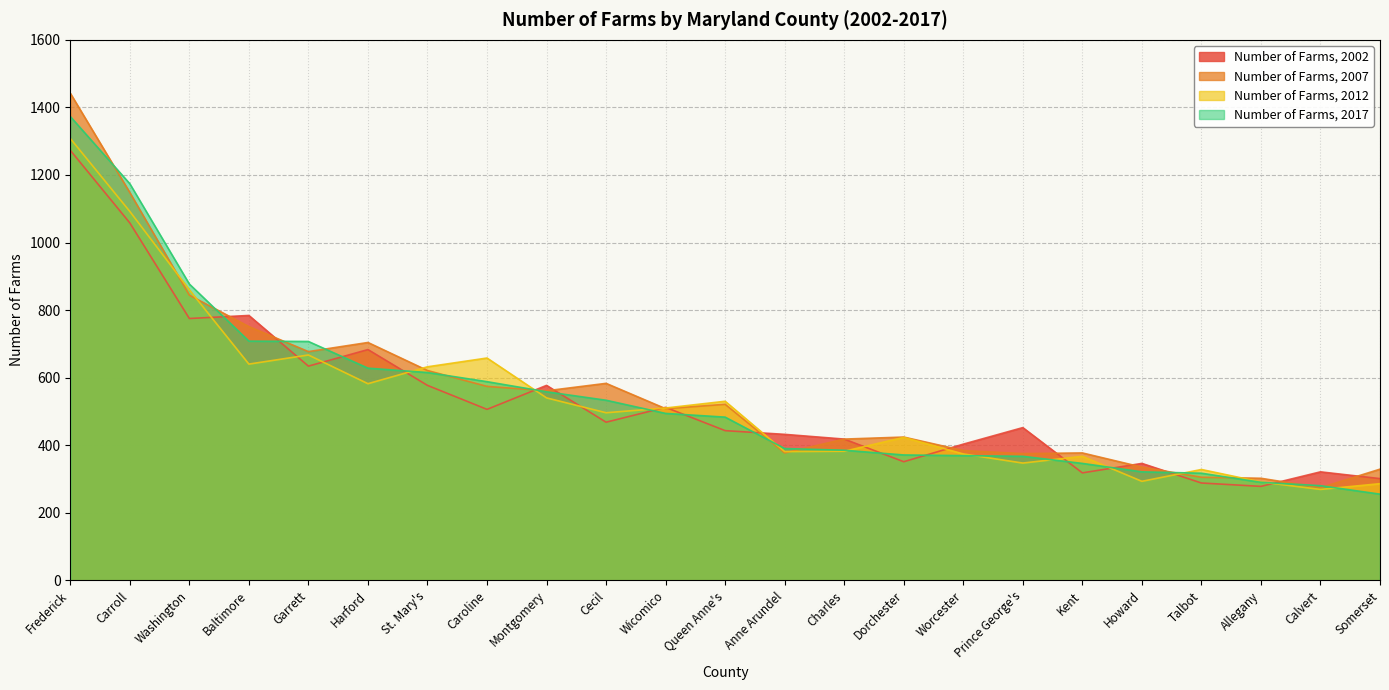

Reading right to left, extract all data points from this chart.

Number of Farms, 2002: Worcester=403	Wicomico=512	Washington=775	Talbot=288	Somerset=301	St. Mary's=577	Queen Anne's=443	Prince George's=452	Montgomery=577	Kent=318	Howard=346	Harford=683	Garrett=634	Frederick=1273	Dorchester=351	Charles=418	Cecil=468	Carroll=1058	Caroline=506	Calvert=321	Baltimore=784	Anne Arundel=432	Allegany=278
Number of Farms, 2007: Worcester=384	Wicomico=508	Washington=844	Talbot=305	Somerset=329	St. Mary's=621	Queen Anne's=521	Prince George's=375	Montgomery=561	Kent=377	Howard=335	Harford=704	Garrett=677	Frederick=1442	Dorchester=424	Charles=418	Cecil=583	Carroll=1148	Caroline=574	Calvert=274	Baltimore=751	Anne Arundel=377	Allegany=302
Number of Farms, 2012: Worcester=374	Wicomico=510	Washington=860	Talbot=328	Somerset=286	St. Mary's=632	Queen Anne's=530	Prince George's=347	Montgomery=540	Kent=367	Howard=293	Harford=582	Garrett=667	Frederick=1308	Dorchester=423	Charles=382	Cecil=496	Carroll=1092	Caroline=658	Calvert=269	Baltimore=640	Anne Arundel=381	Allegany=291
Number of Farms, 2017: Worcester=369	Wicomico=494	Washington=877	Talbot=317	Somerset=255	St. Mary's=615	Queen Anne's=483	Prince George's=367	Montgomery=558	Kent=346	Howard=321	Harford=628	Garrett=707	Frederick=1373	Dorchester=371	Charles=385	Cecil=533	Carroll=1174	Caroline=588	Calvert=280	Baltimore=708	Anne Arundel=390	Allegany=290